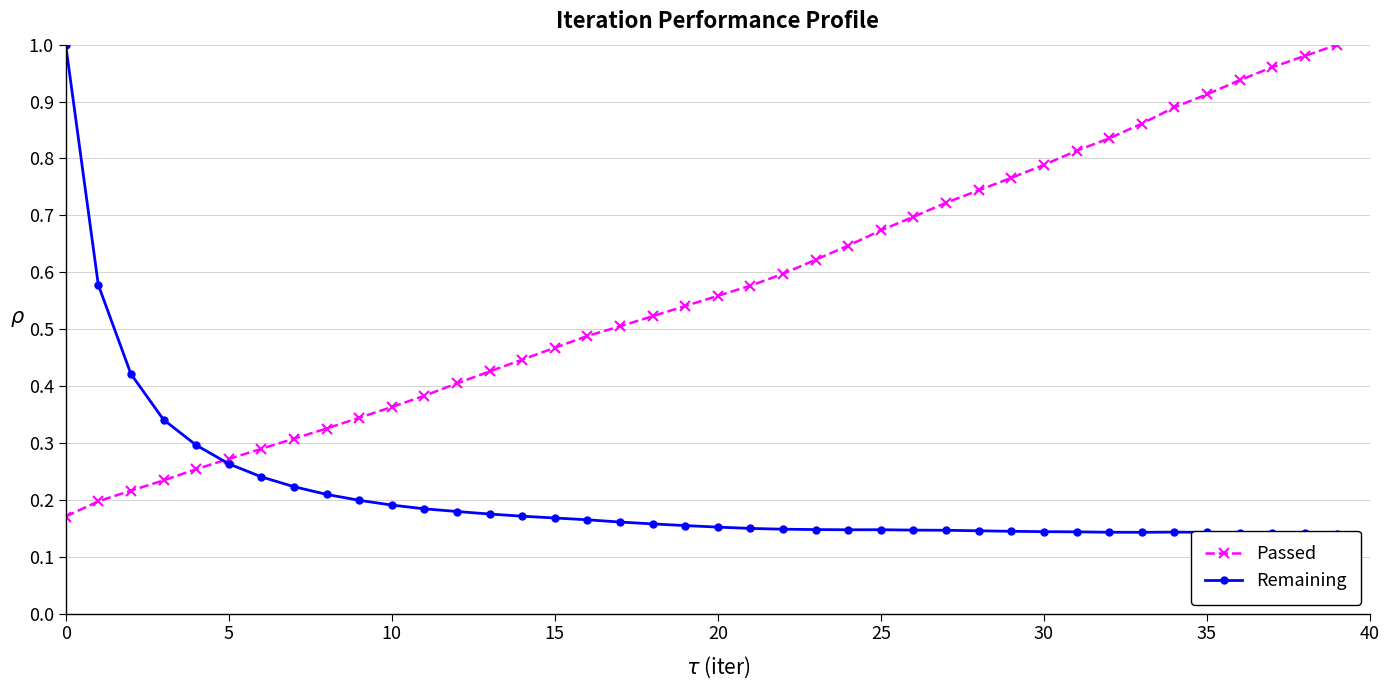

What is the difference between the maximum and second lowest values in the Passed series?

0.8